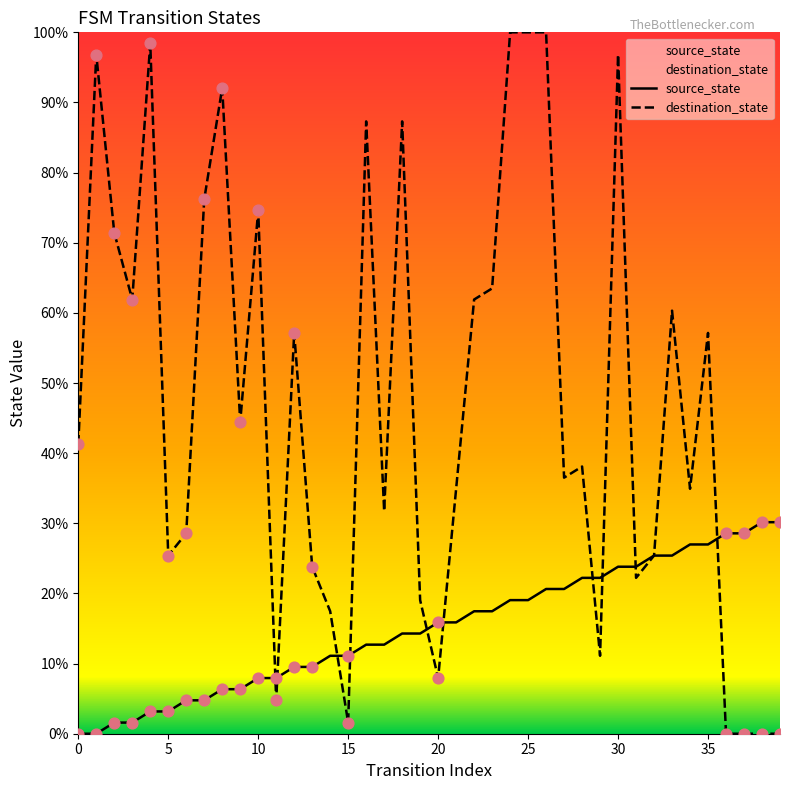

What are all the series names shown in the legend?

source_state, destination_state